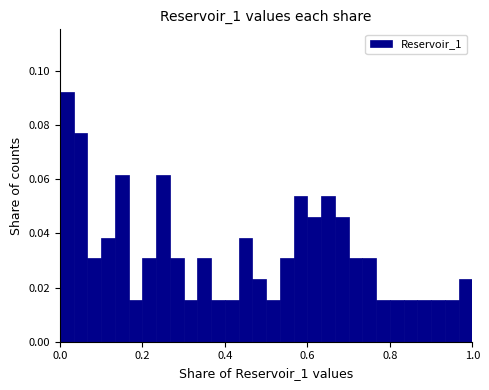

Around what value on the x-axis is the tallest bar? Give the approximate position of its centre, as read against the axis.

0.02